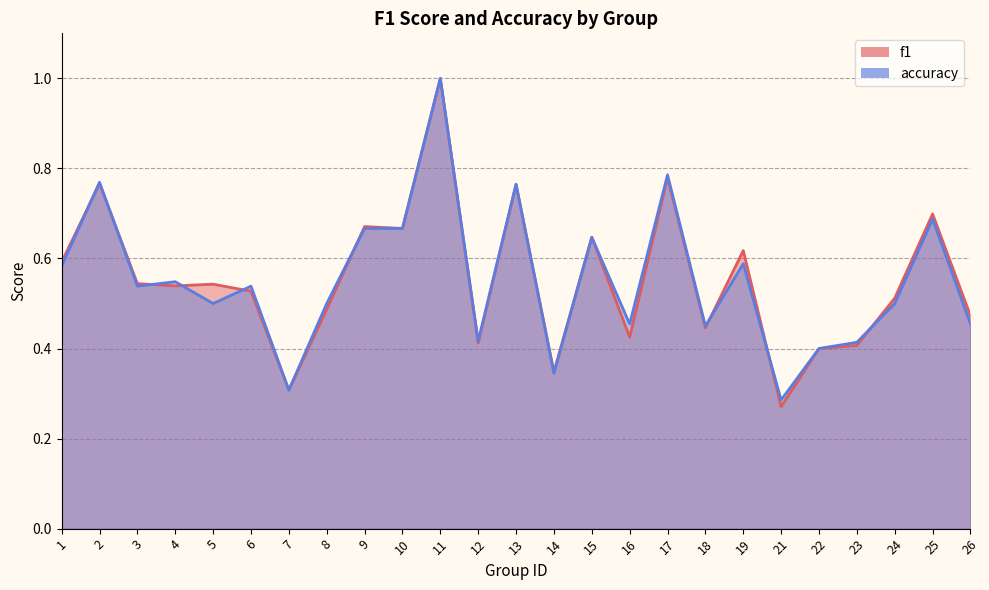

What is the average value of the f1 series?

0.6